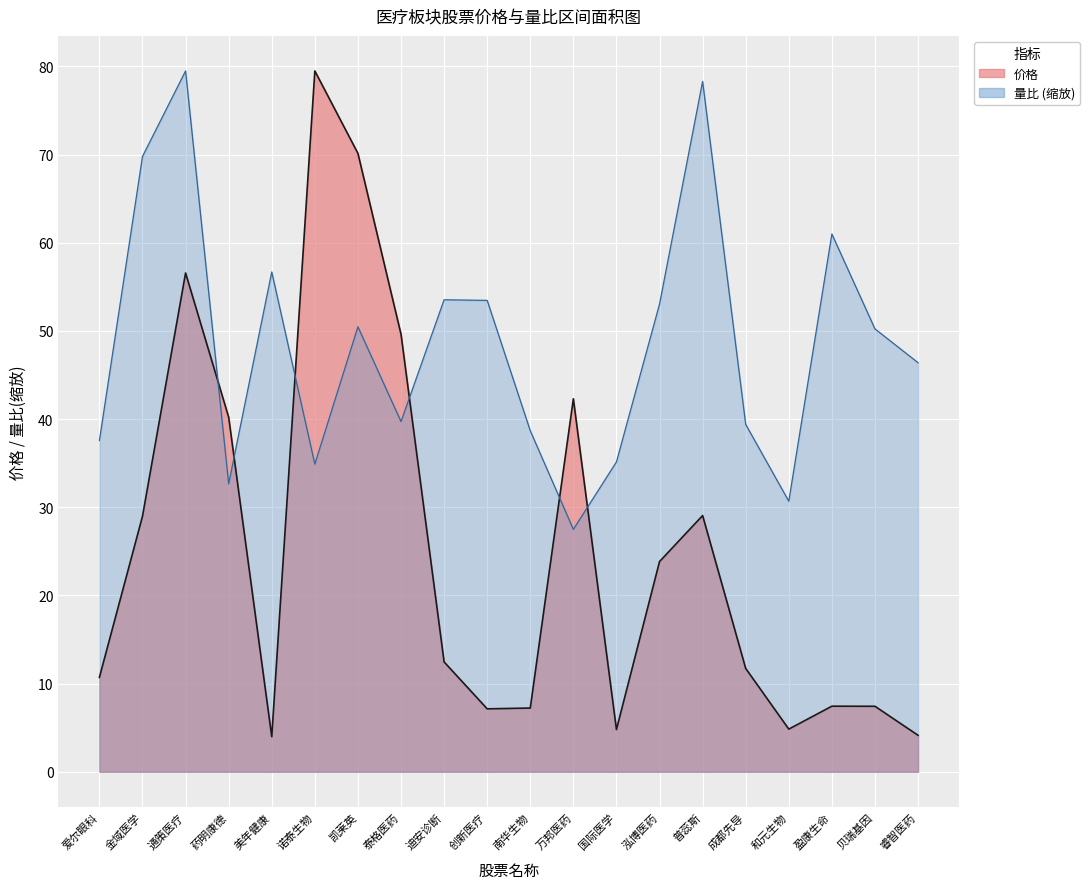

At which category does 量比 reach its first local peak?

通策医疗